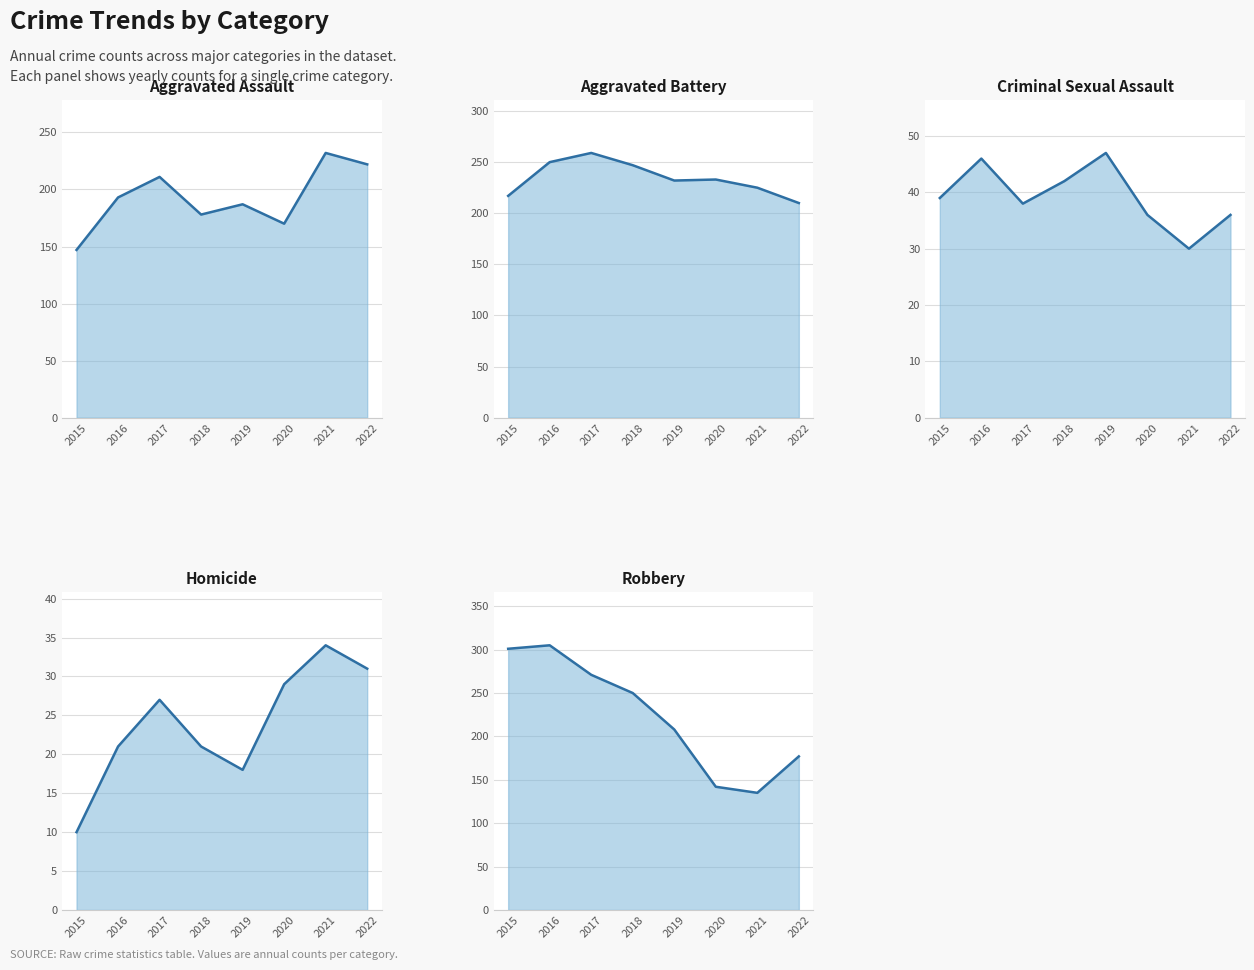

At how many categories does at least one series exceed 247?

4